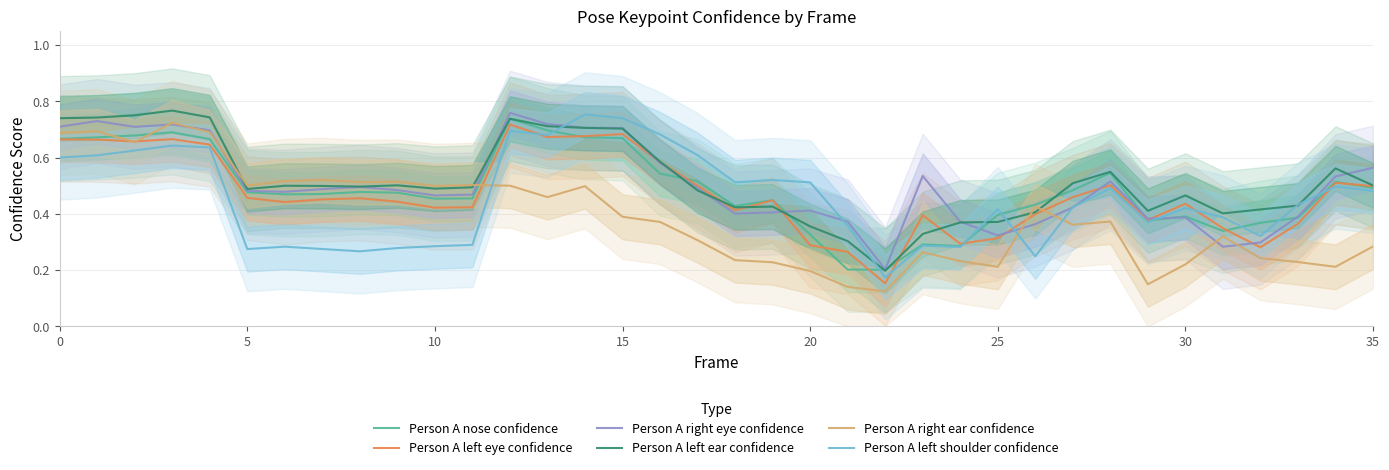

The value of Person A nose confidence at 5 is 0.7. True or false?

False